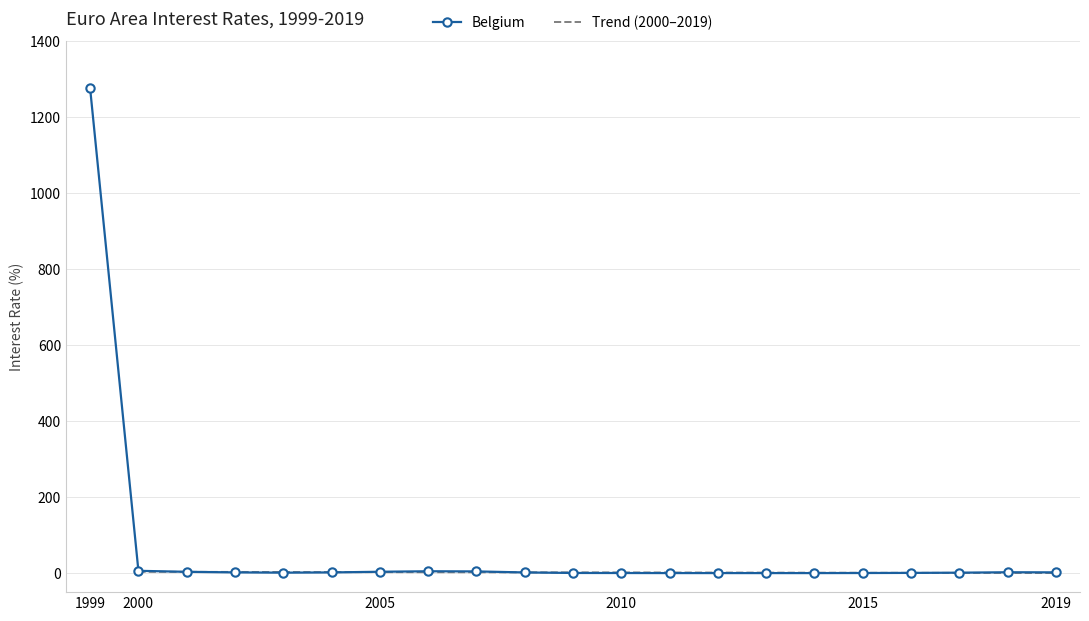

How many values in the Belgium series exceed 1?

13